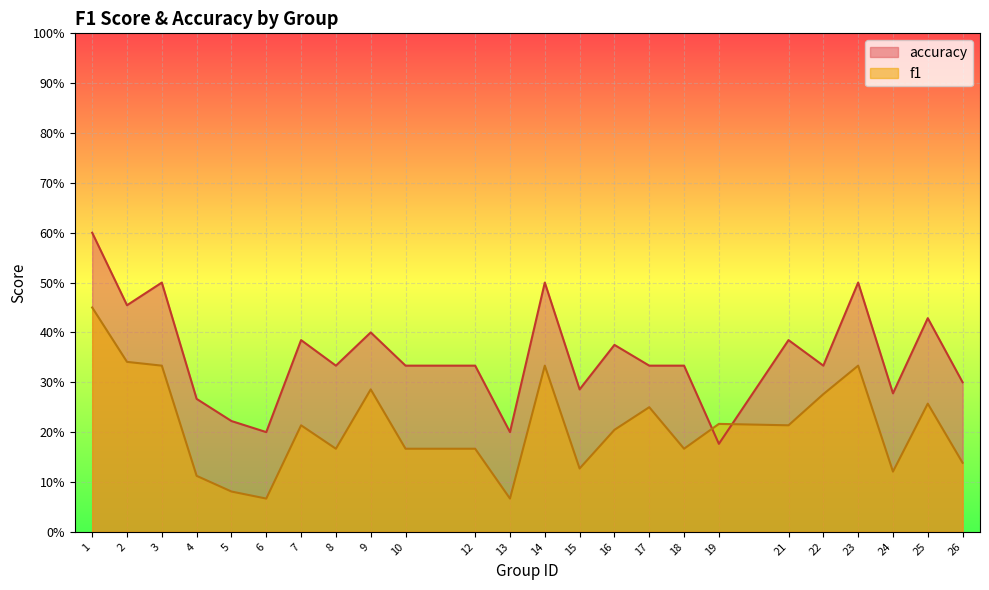

What is the minimum value for f1?

0.1